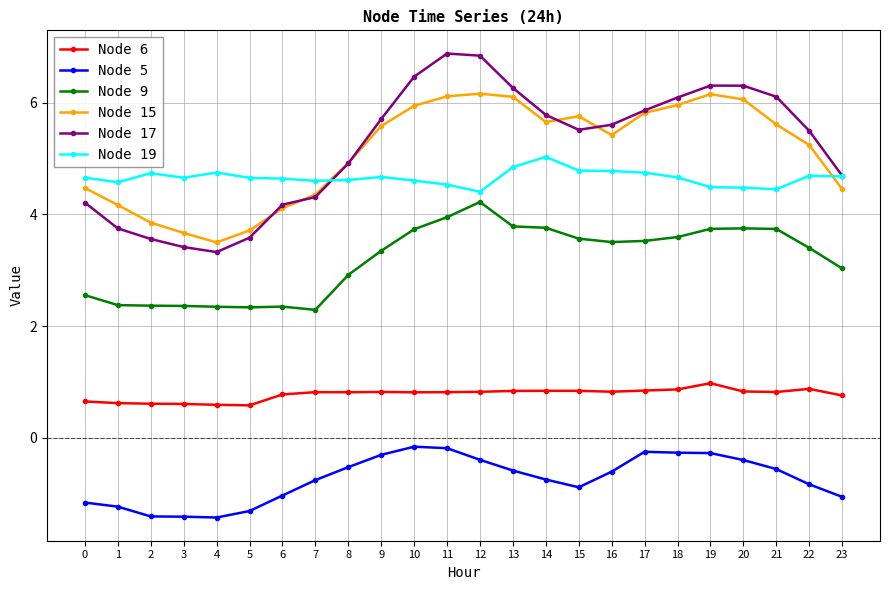

Which category has the highest value in the Node 9 series?

12